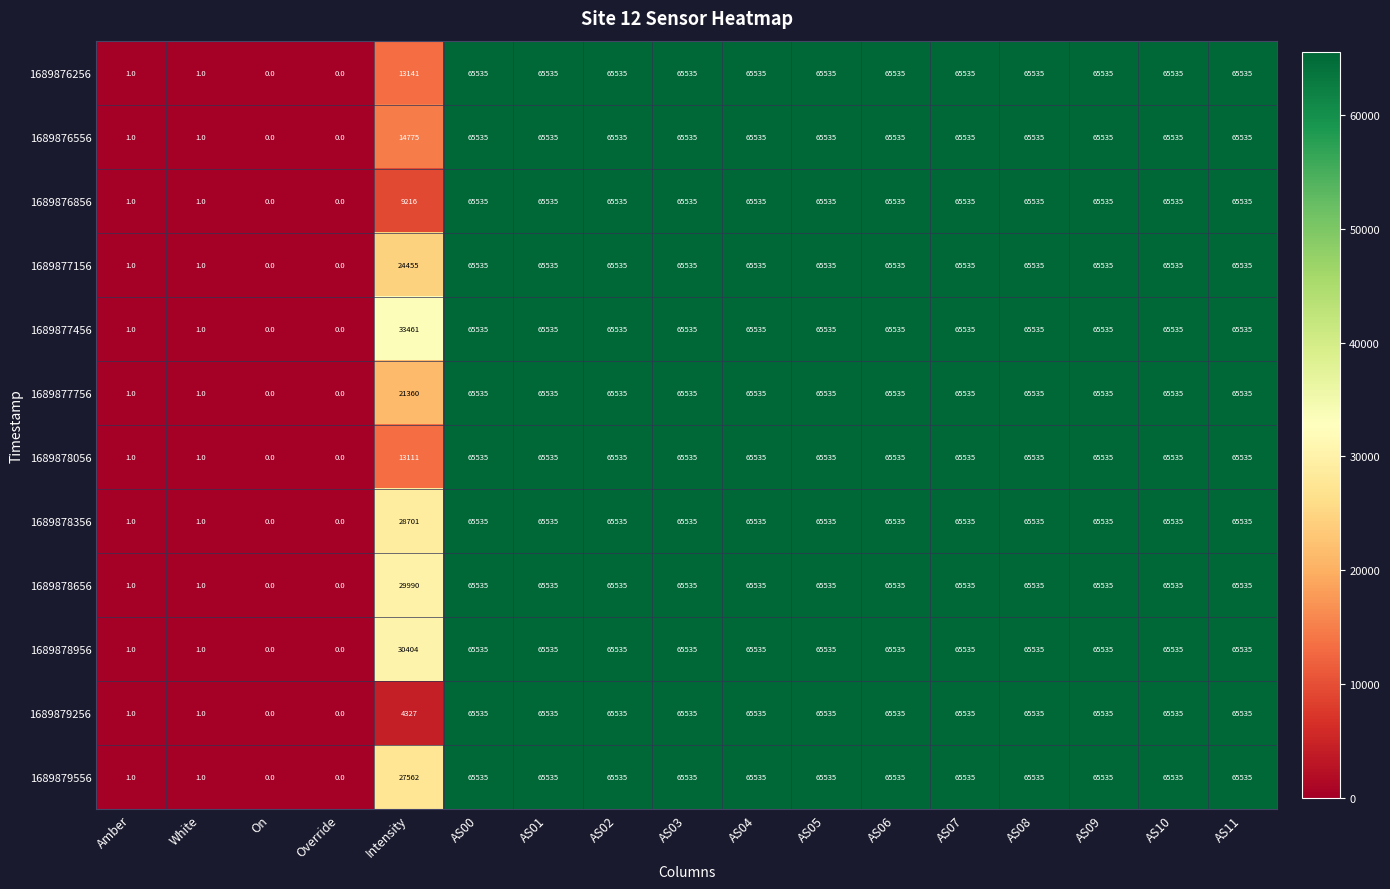

Is it true that 1689878656 equals 65535 at AS07?

True